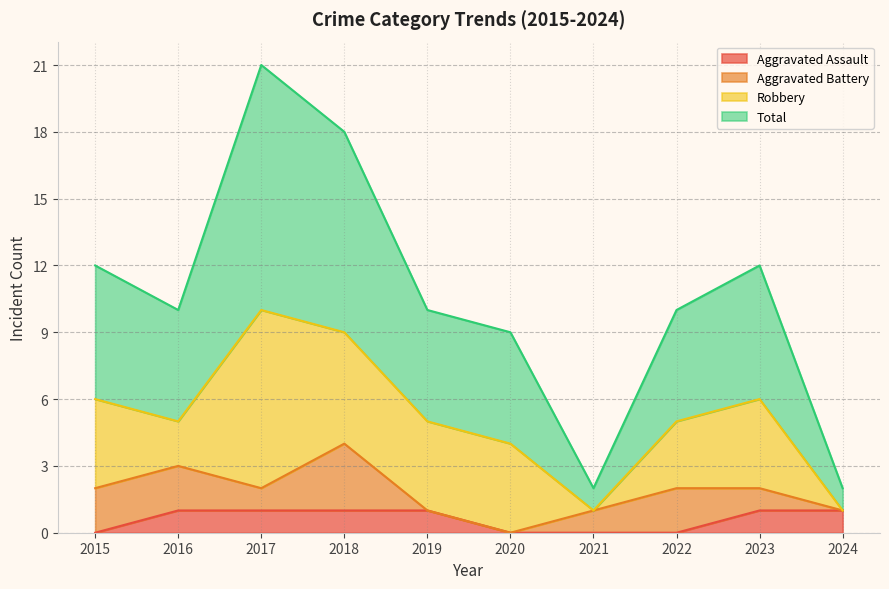

How many values in the Total series exceed 10?

4